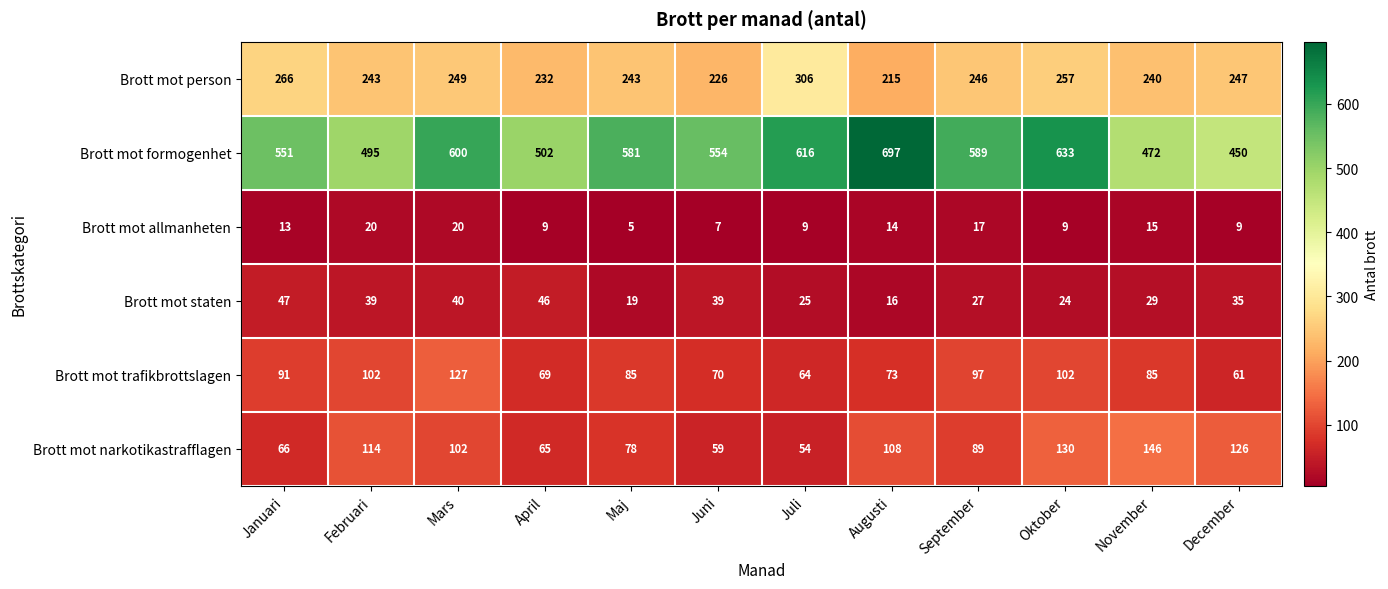

What is the difference between the Brott mot allmanheten values at Mars and April?

11